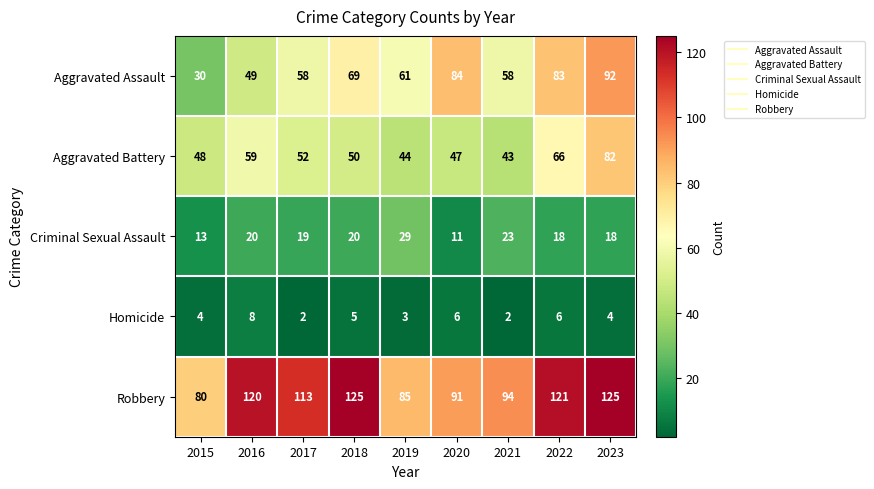

How many data points does each series have?

9